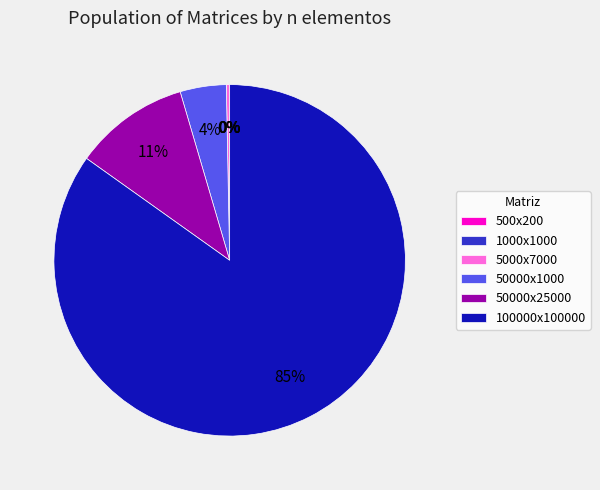

What is the largest slice in the pie chart?

100000x100000